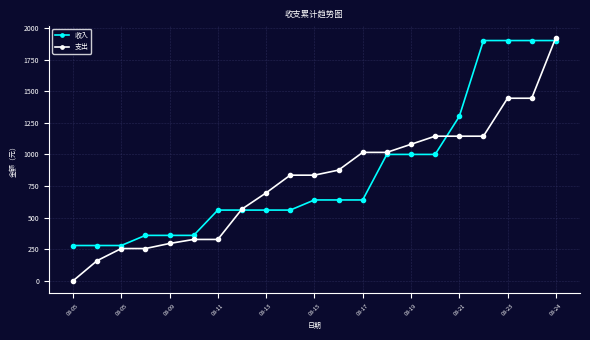

What is the greatest value displayed?

1924